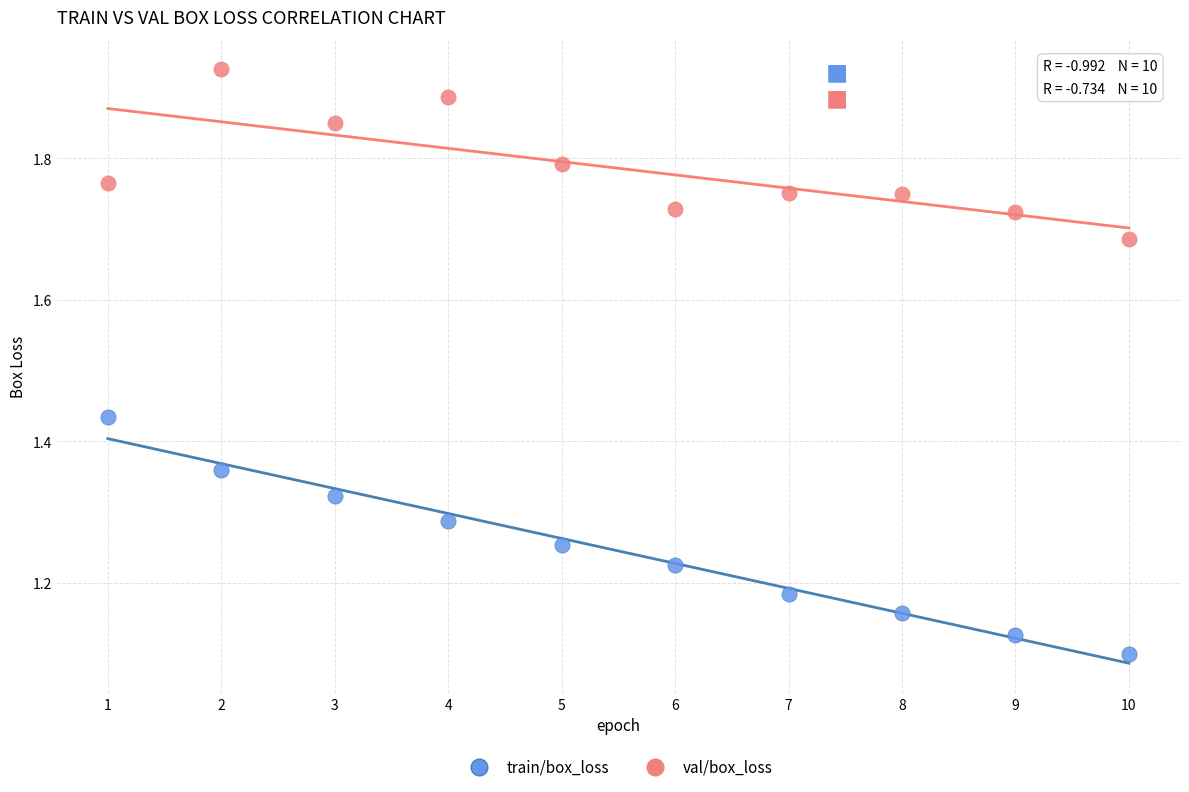

Which series contains the lowest Y value?

train/box_loss